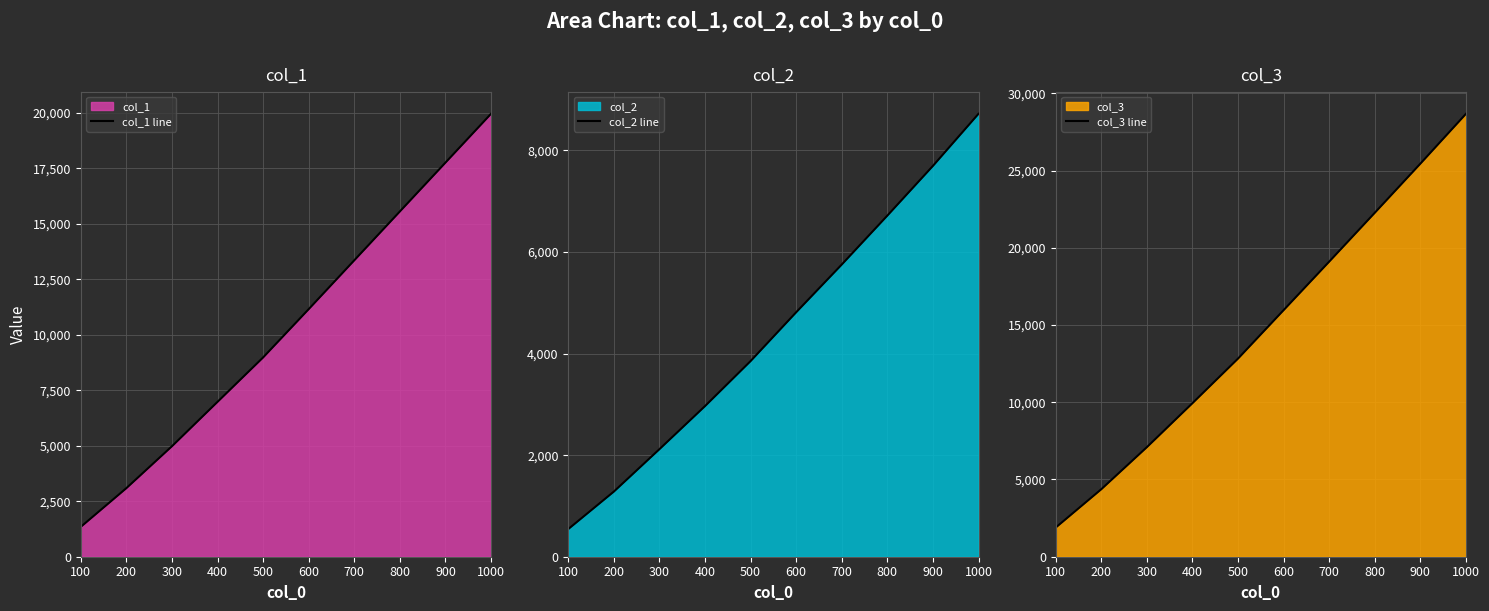

What is the difference between the maximum and minimum values in the col_3 line series?

26785